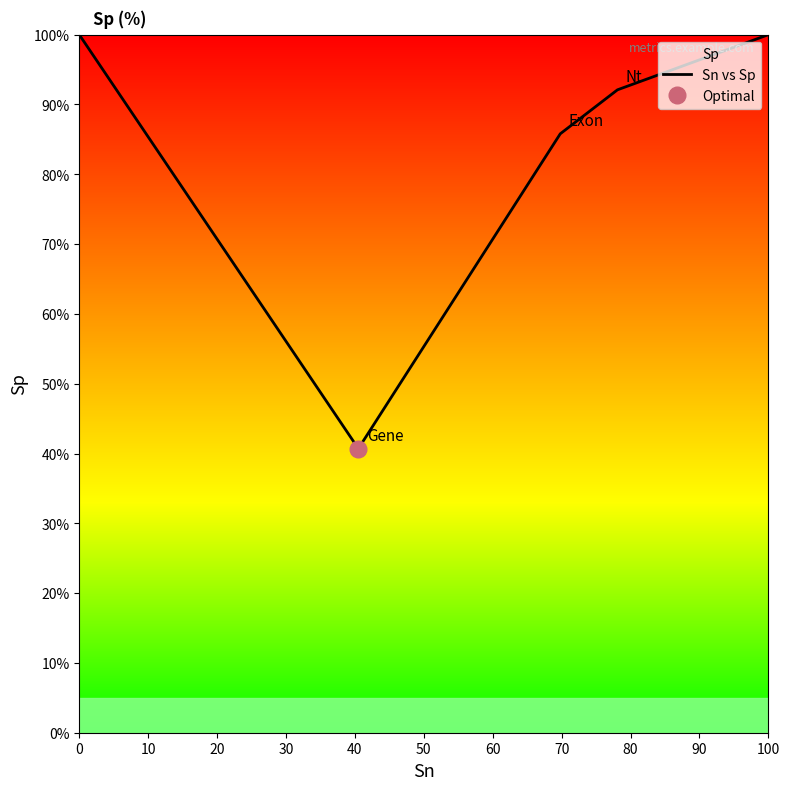

The Sn vs Sp series shows 100.0 at 100. True or false?

True